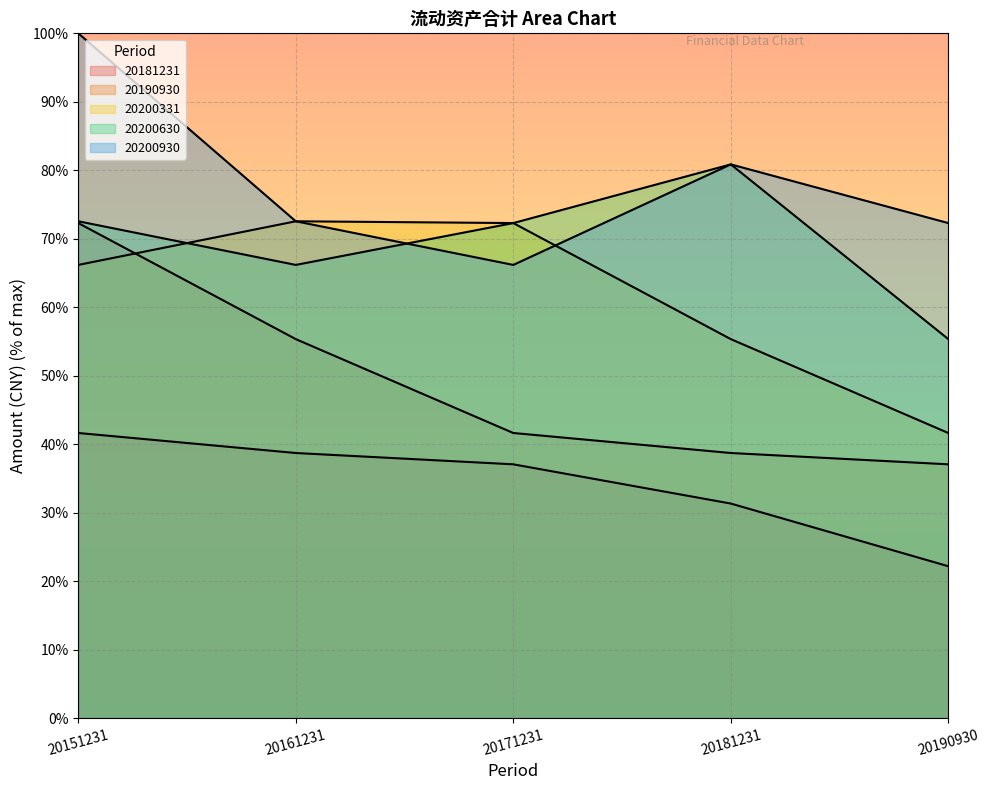

Is the value of 20200630 at 20151231 greater than the value of 20200930 at 20190930?

Yes